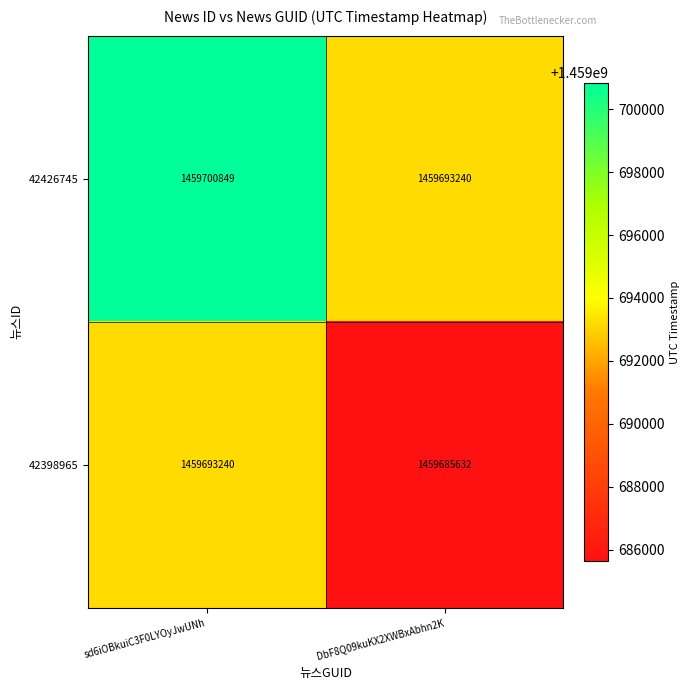

What is the difference between the 42426745 values at DbF8Q09kuKX2XWBxAbhn2K and sd6iOBkuiC3F0LYOyJwUNh?

7609